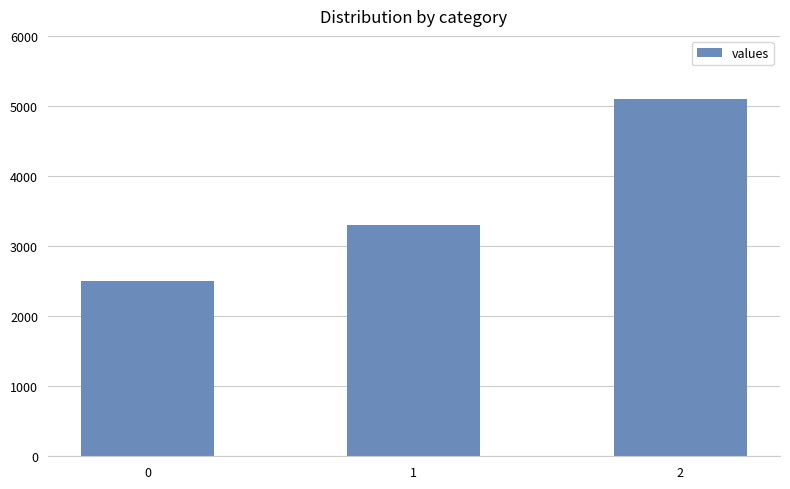

What is the greatest value displayed?

5100